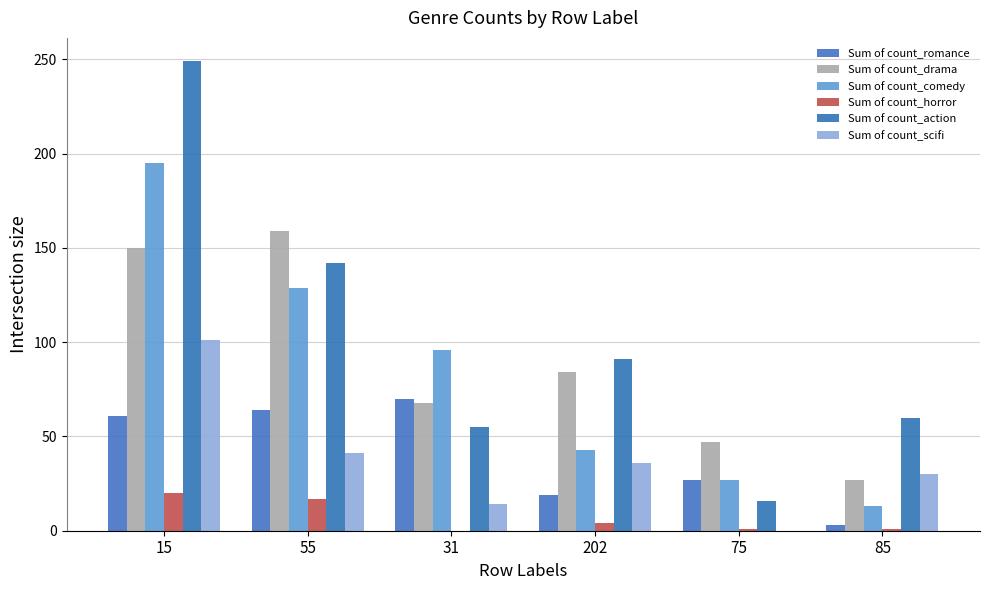

Are the bars horizontal?

No